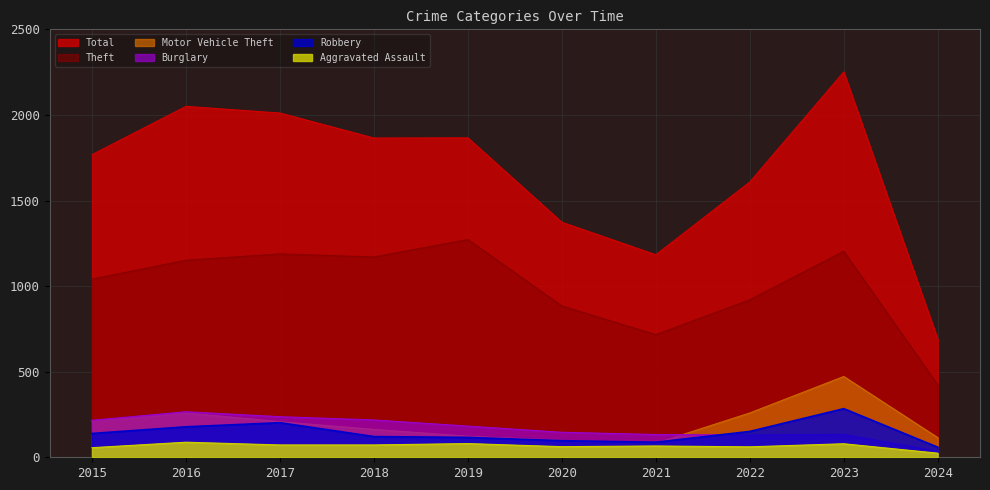

Between 2022 and 2020, which is larger?

2022